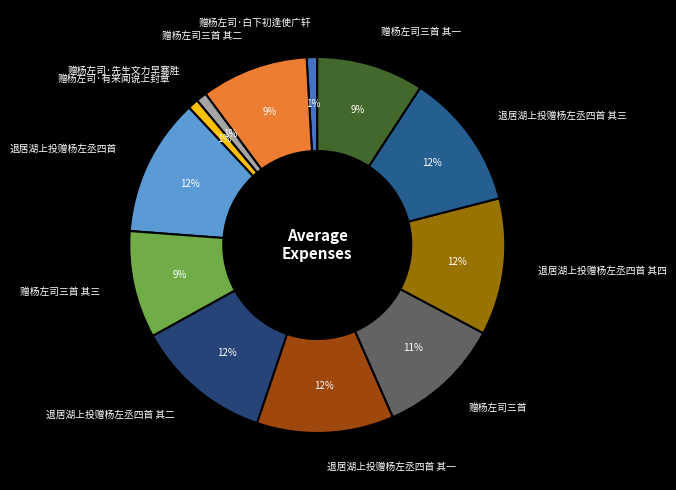

How many segments does this pie chart have?

12